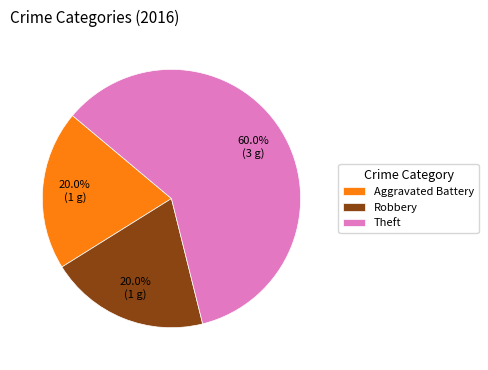

How many slices are in this pie chart?

3